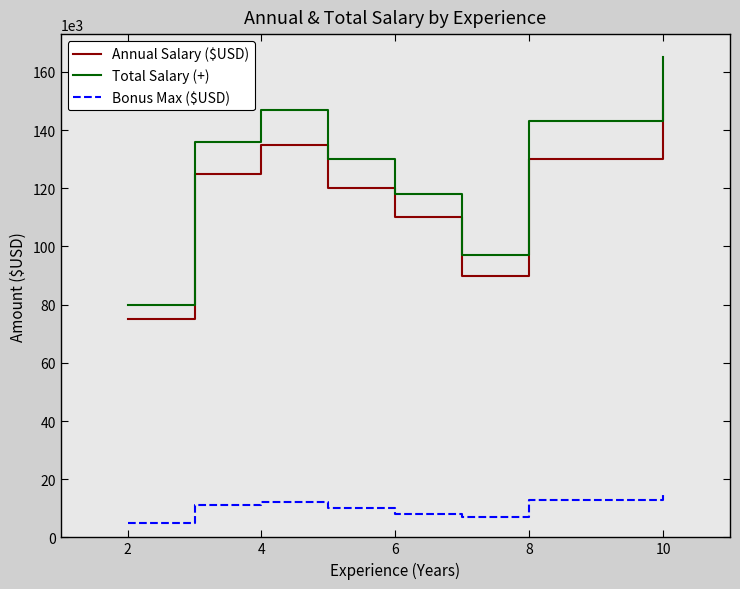

True or false: Annual Salary ($USD) and Bonus Max ($USD) cross at least once.

False